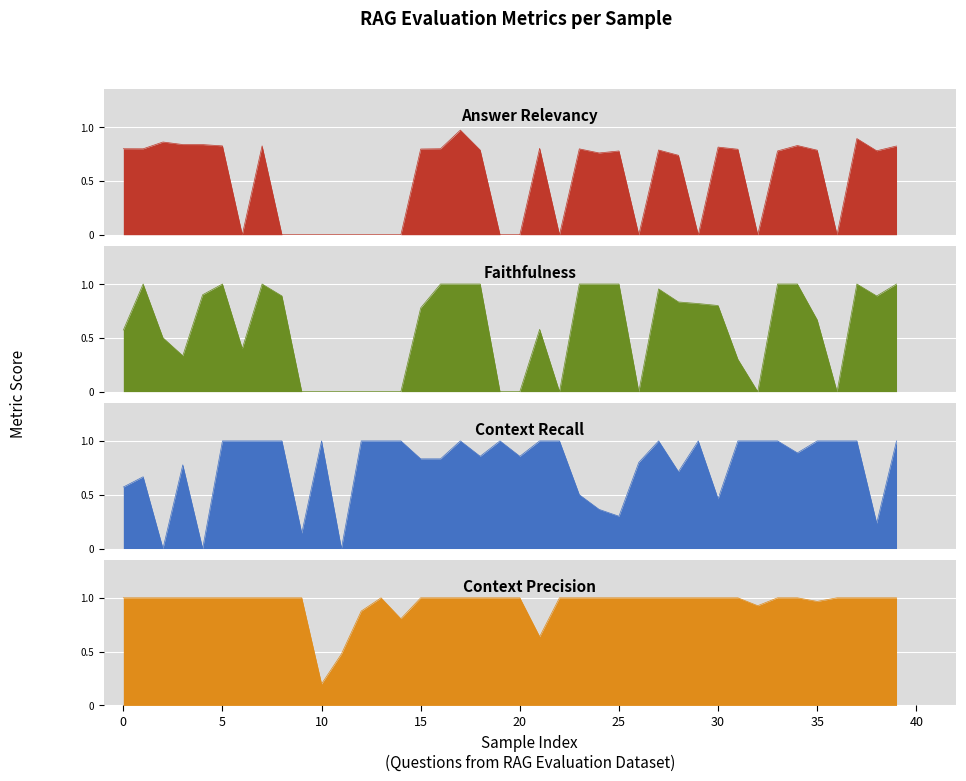

What is the sum of the context_precision values at 34 and 9?

2.0